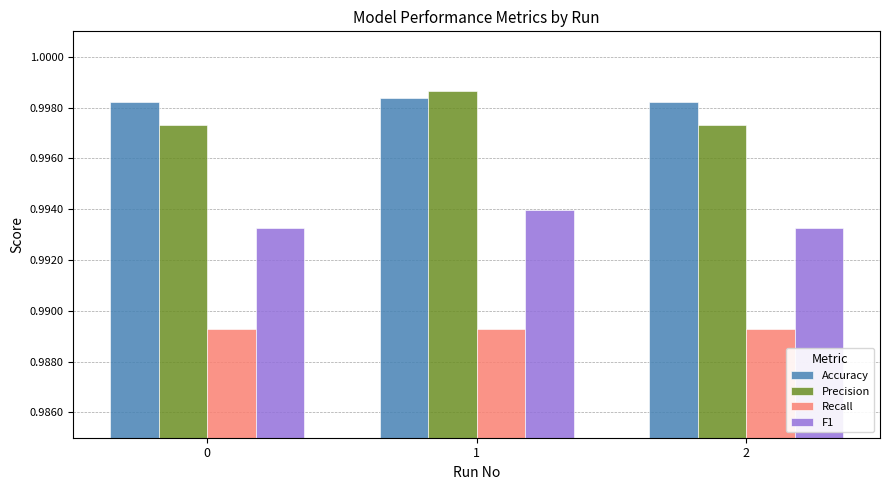

Which series has the widest spread of values?

Precision